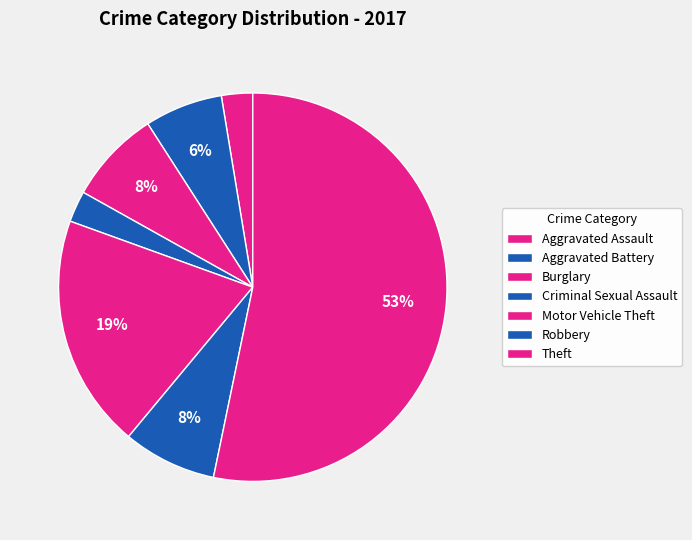

What is the change in value from Aggravated Assault to Robbery?

+4